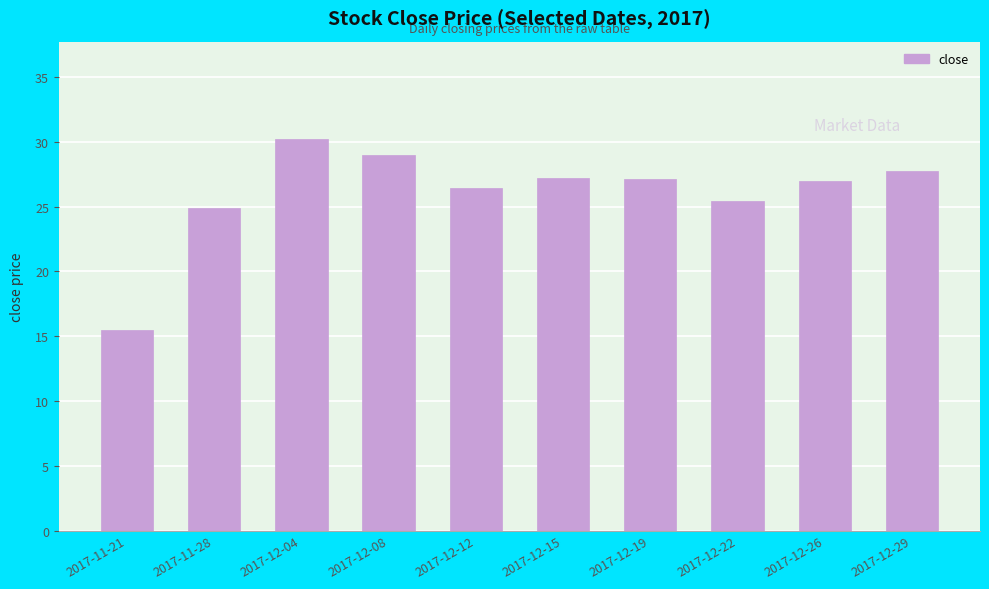

What position from the left is 2017-12-26?

9